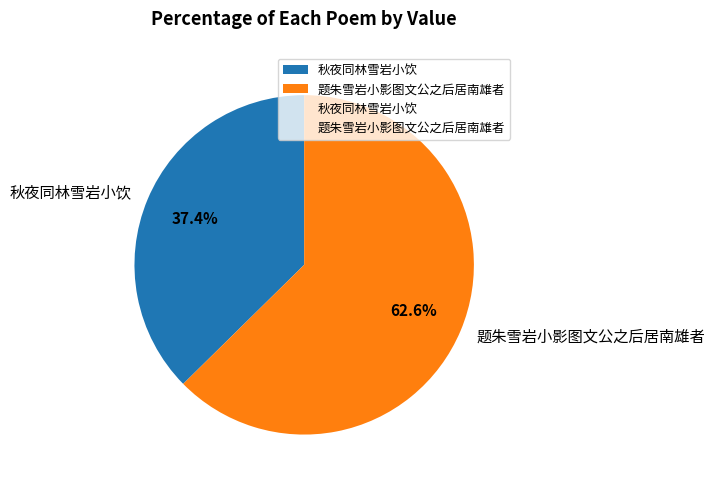

Which category has the biggest portion of the pie?

题朱雪岩小影图文公之后居南雄者